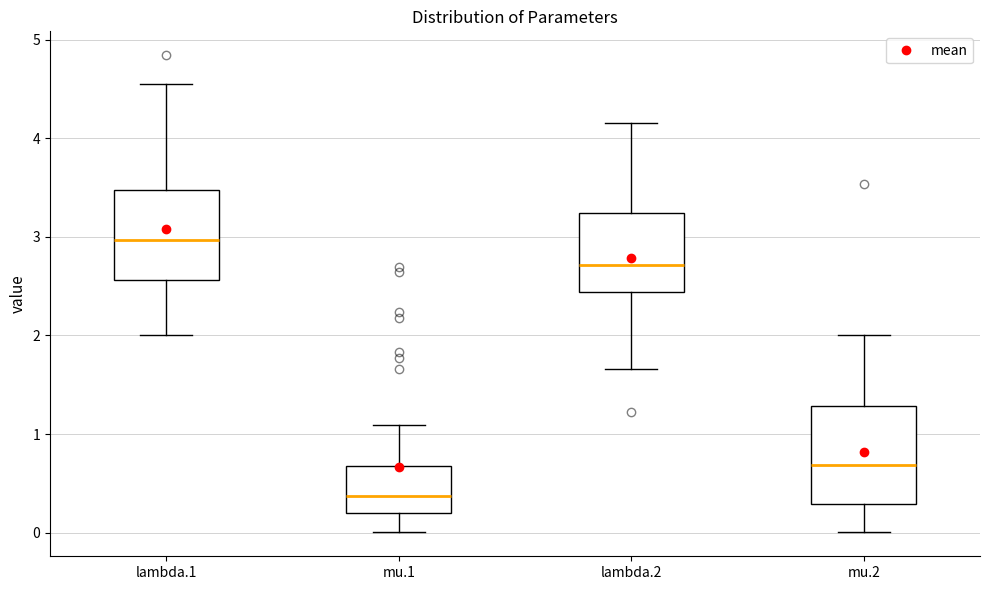

Which box's median line is the lowest?

mu.1